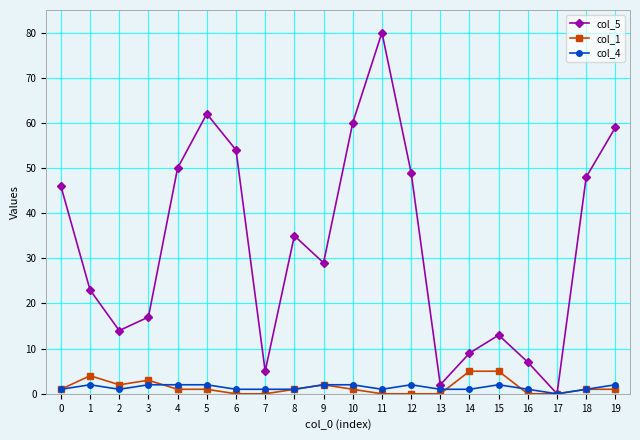

Between 0 and 15, which series saw the biggest shift?

col_5